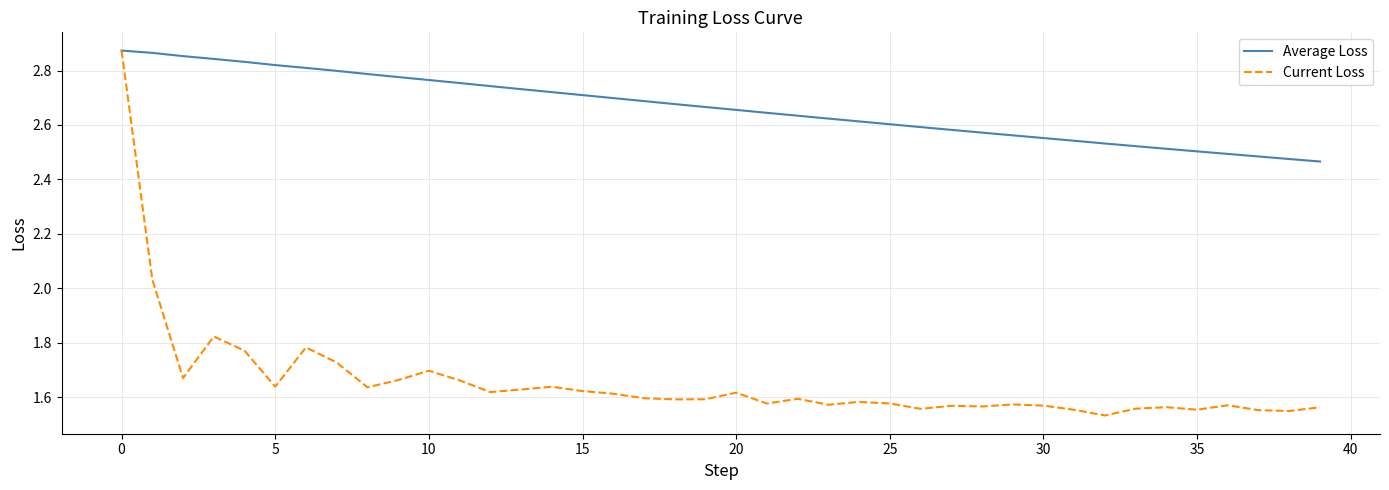

List the series in order of their overall mean, highest first.

Average Loss, Current Loss